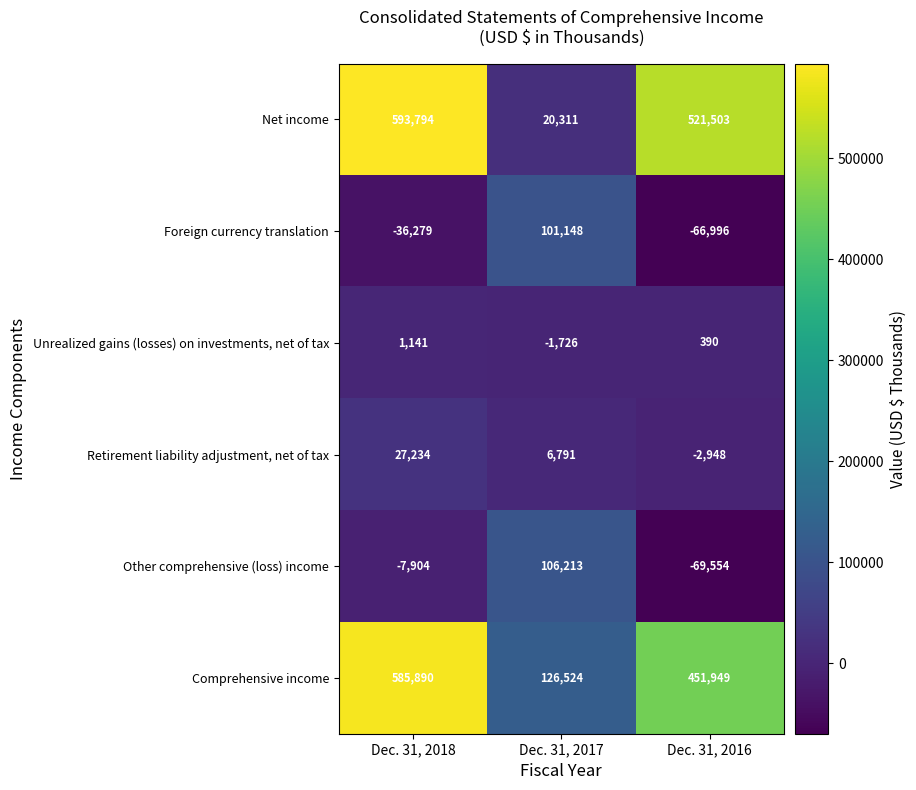

What is the difference between the maximum and minimum values in the Foreign currency translation series?

168144